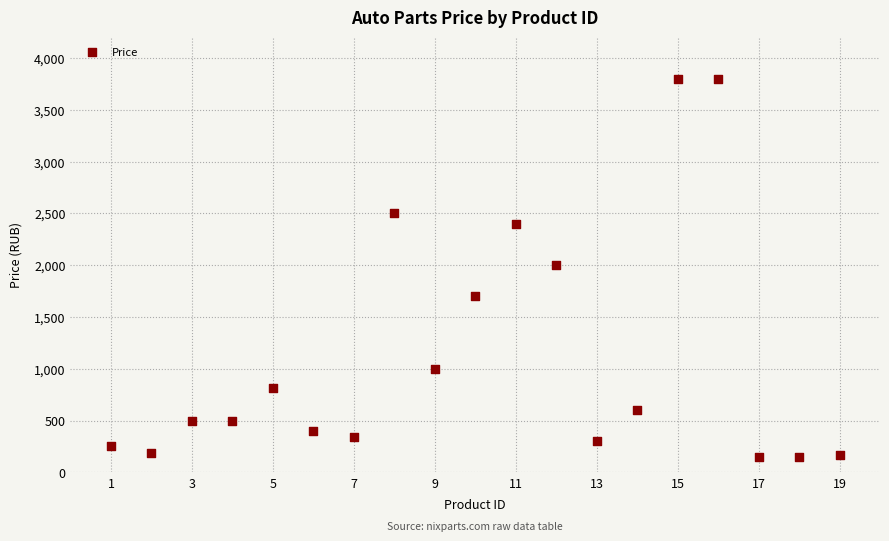

What is the range of X values (max minus min)?

18